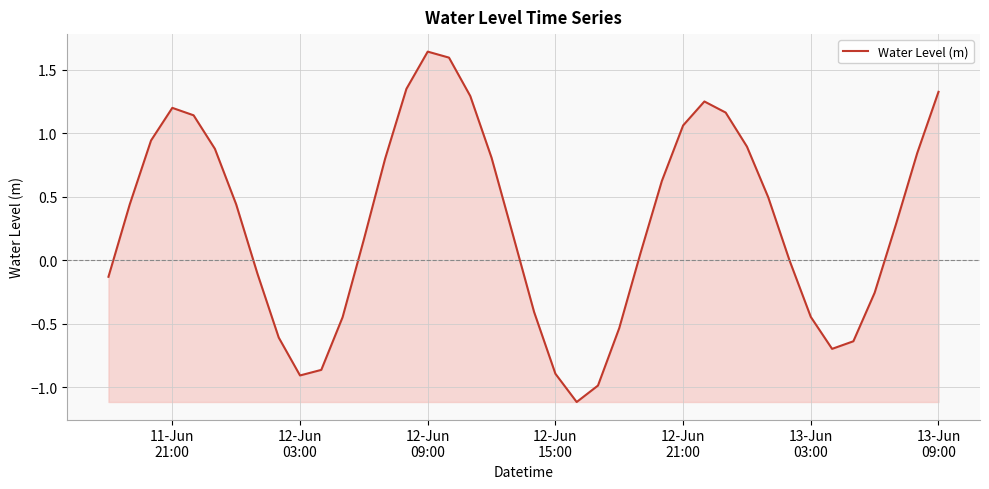

What is the difference between the maximum and minimum values?

2.8